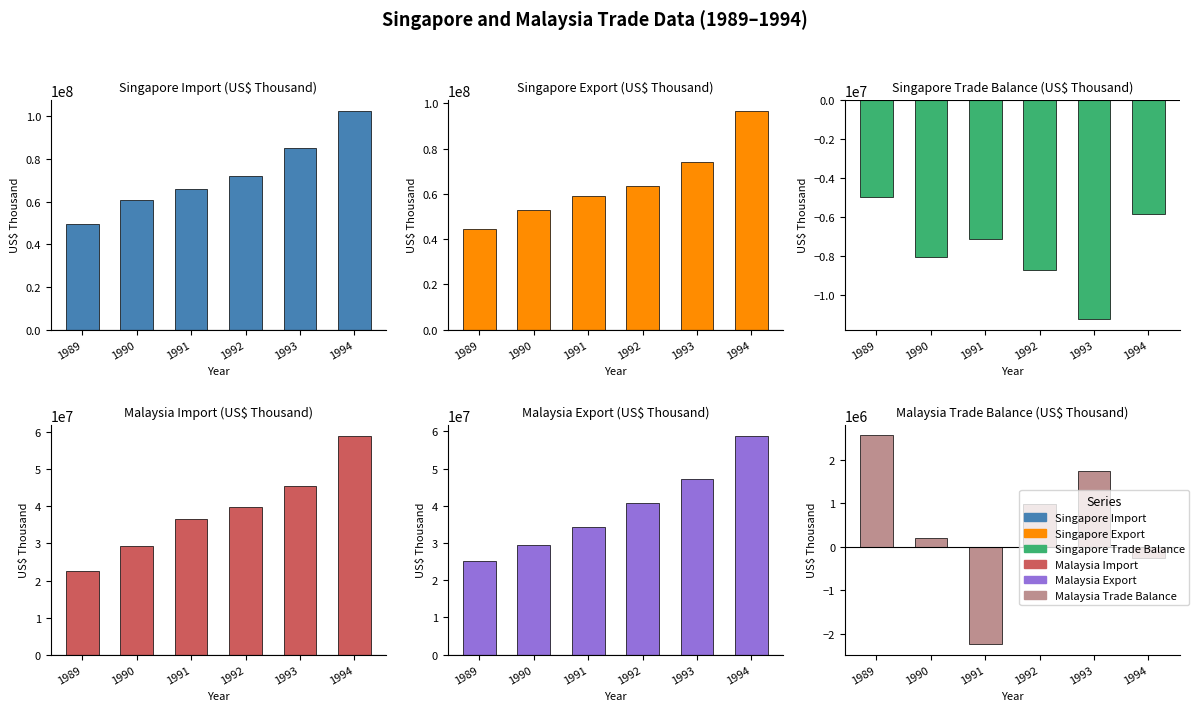

What are all the series names shown in the legend?

Singapore Import, Singapore Export, Singapore Trade Balance, Malaysia Import, Malaysia Export, Malaysia Trade Balance